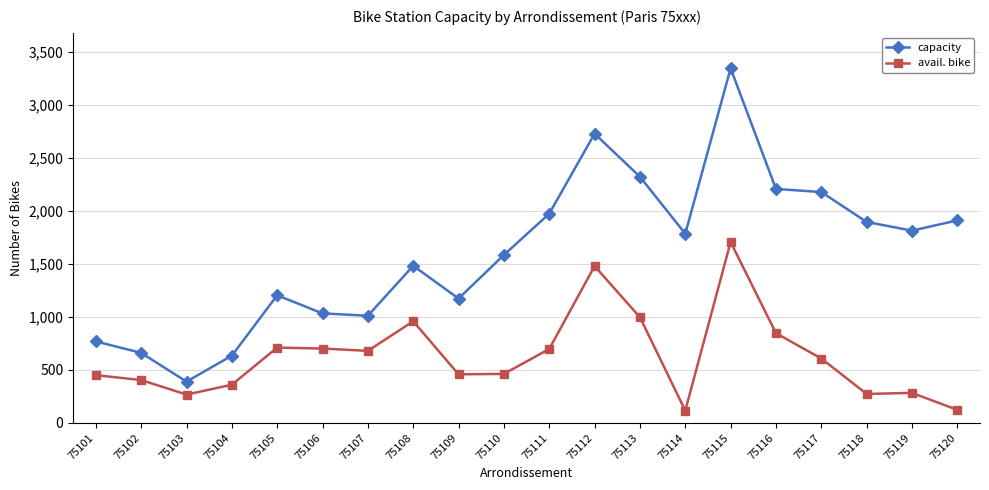

At which category is the sum across all series the highest?

75115